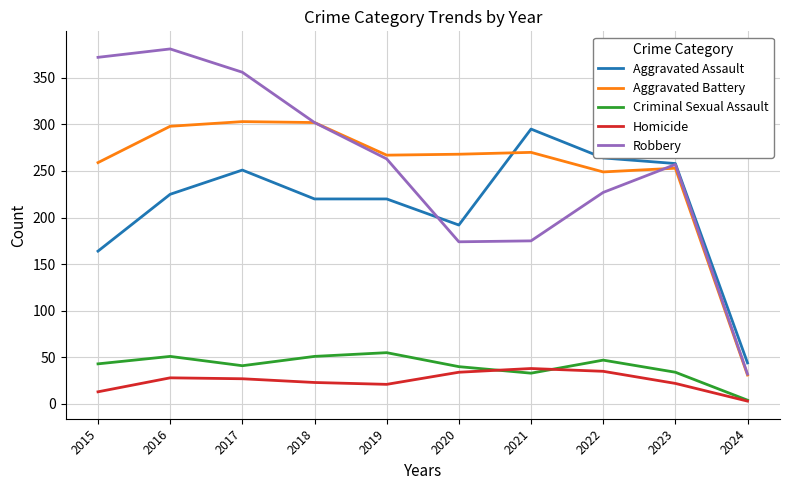

Is it true that Aggravated Assault equals 225 at 2016?

True